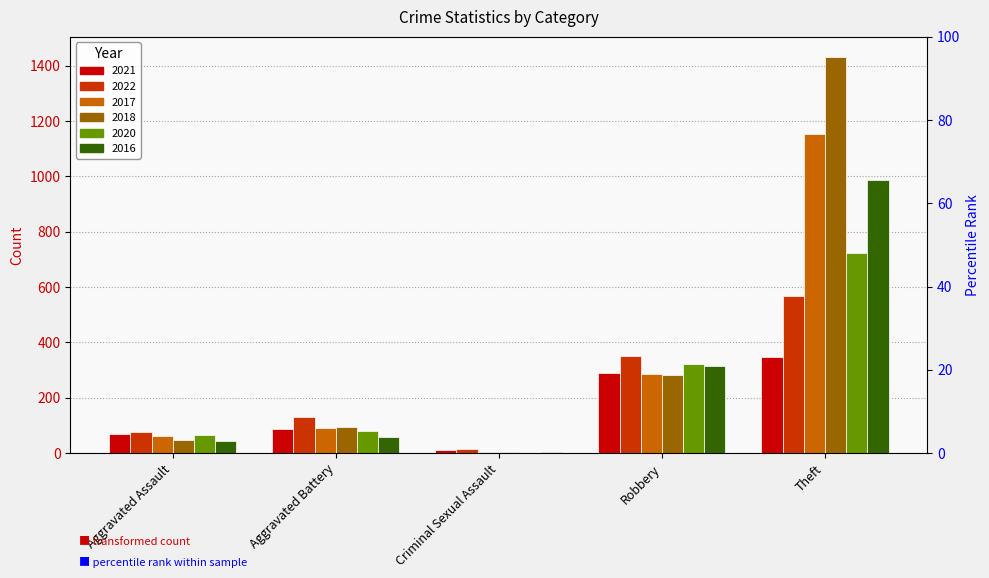

Between Theft and Aggravated Assault, which is larger?

Theft